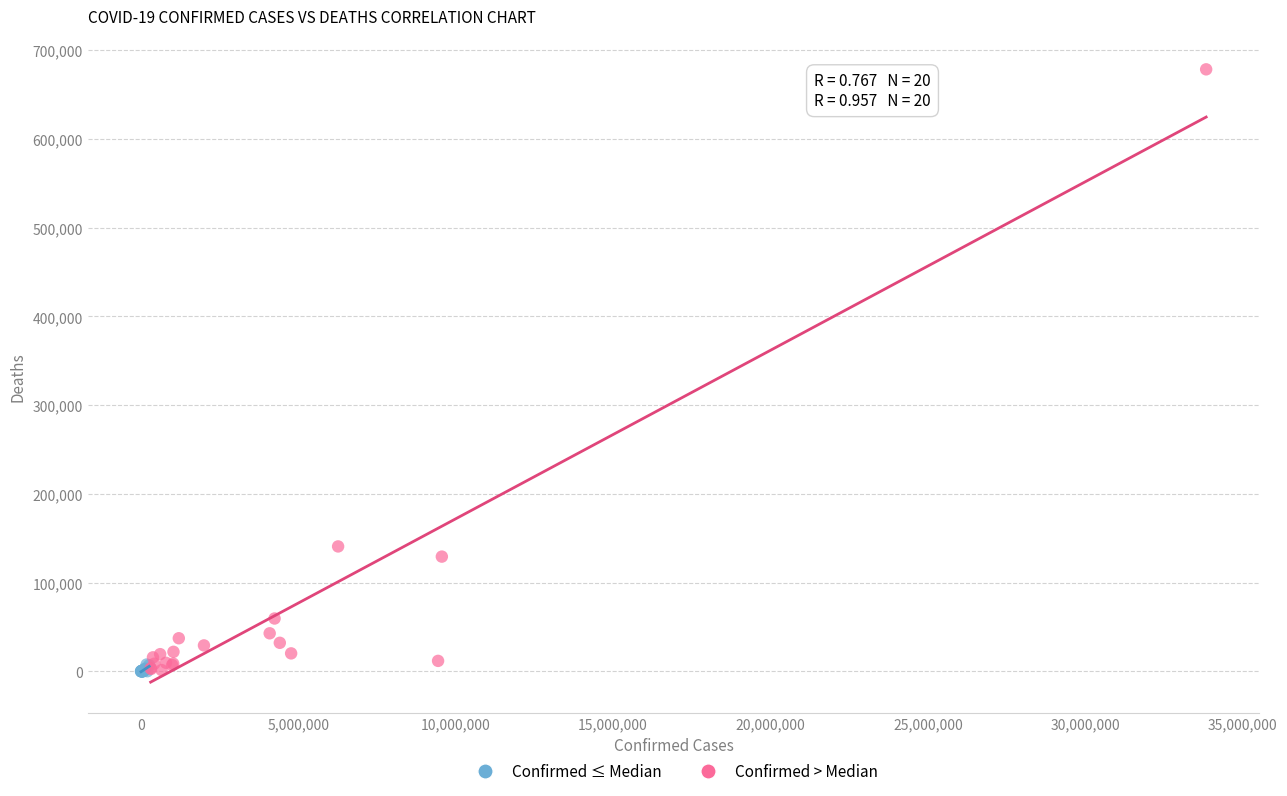

Which series has the largest Y range (max minus min)?

Confirmed > Median